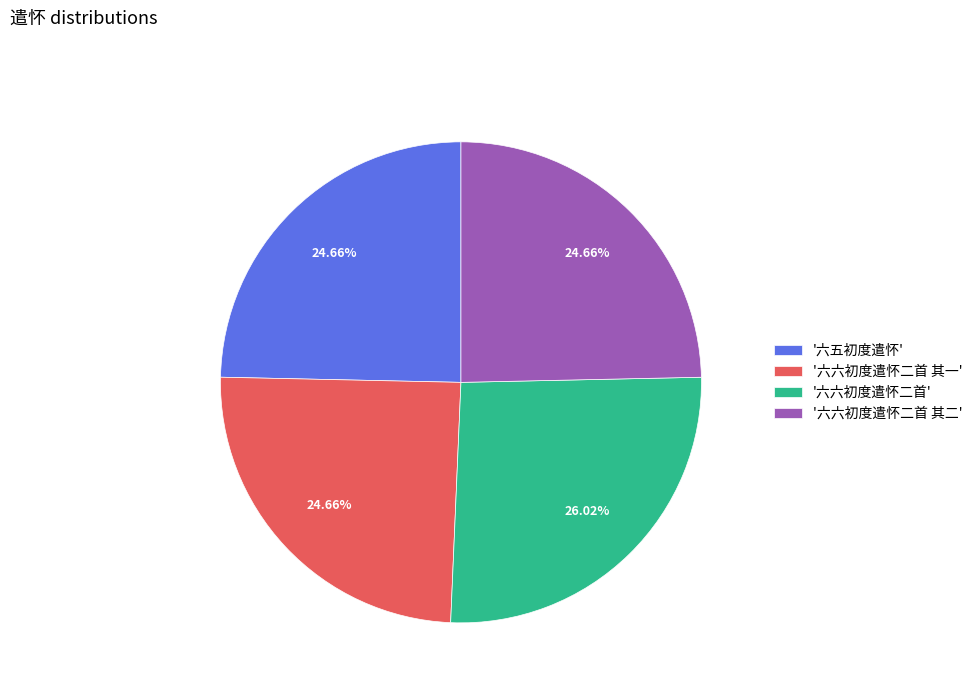

Is there a majority slice in this chart?

No